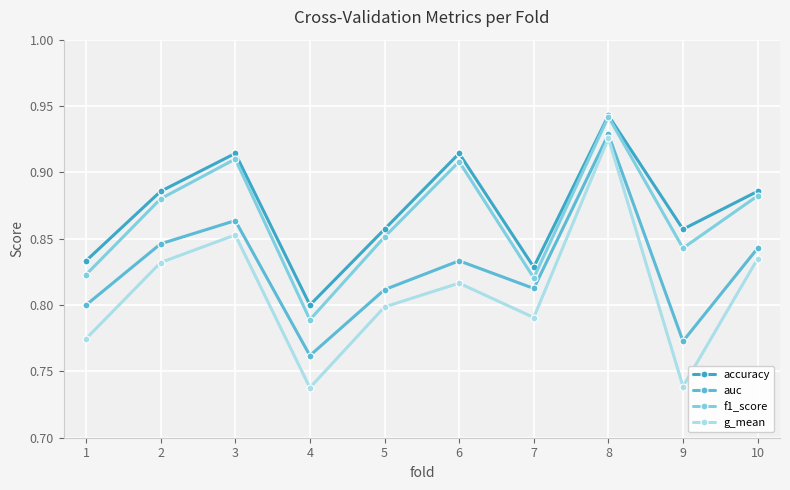

Reading left to right, list all the values displayed in this chart.

accuracy: 0.8	0.9	0.9	0.8	0.9	0.9	0.8	0.9	0.9	0.9
auc: 0.8	0.8	0.9	0.8	0.8	0.8	0.8	0.9	0.8	0.8
f1_score: 0.8	0.9	0.9	0.8	0.9	0.9	0.8	0.9	0.8	0.9
g_mean: 0.8	0.8	0.9	0.7	0.8	0.8	0.8	0.9	0.7	0.8